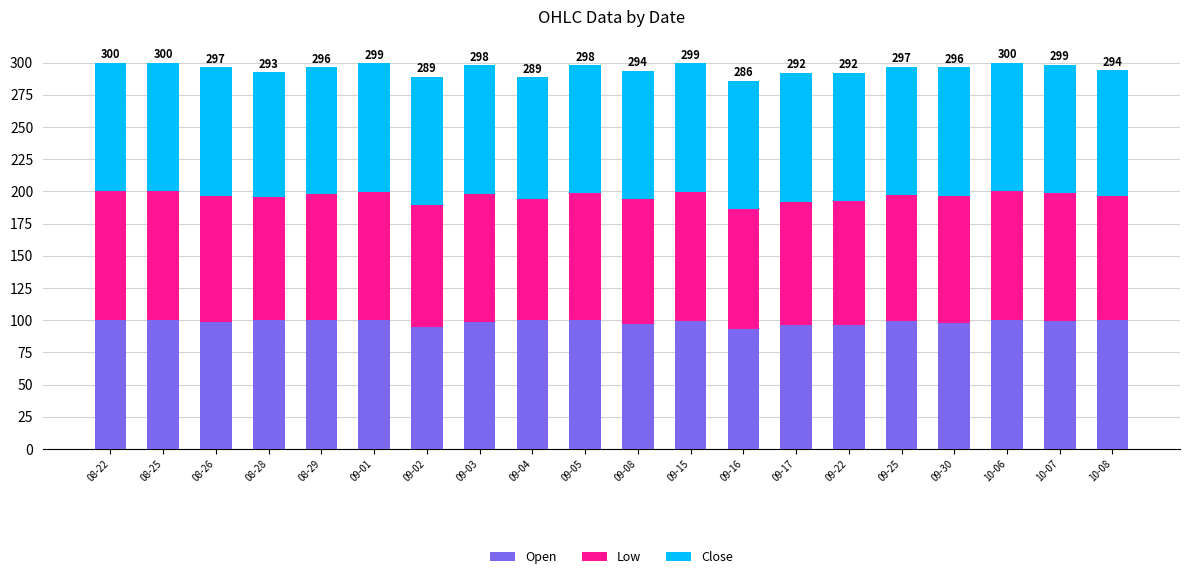

What is the lowest value of the Open series?

93.0